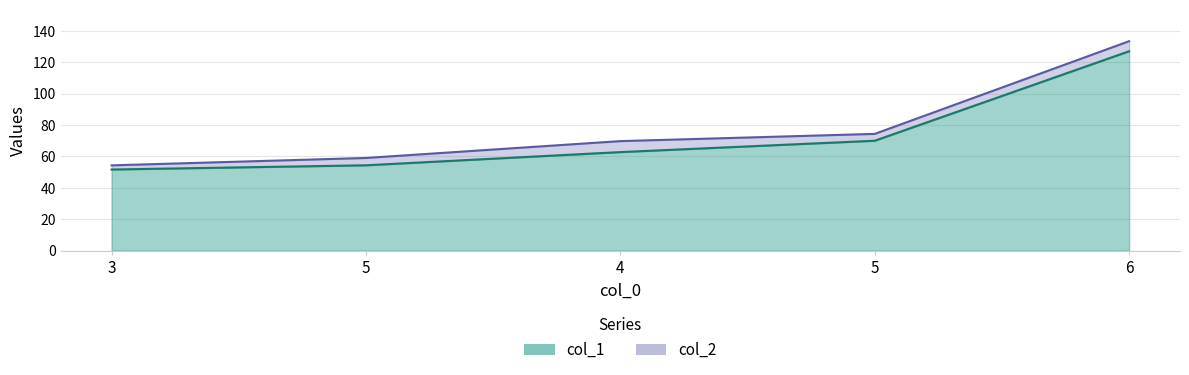

Which has a higher value, 5 or 3?

5